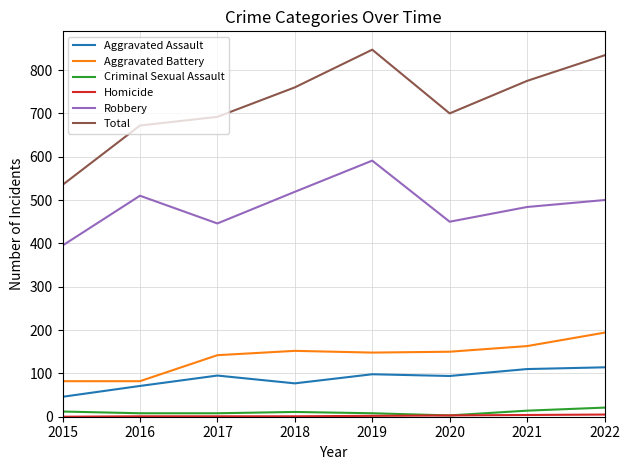

What is the total value across all series at 2015?

1070